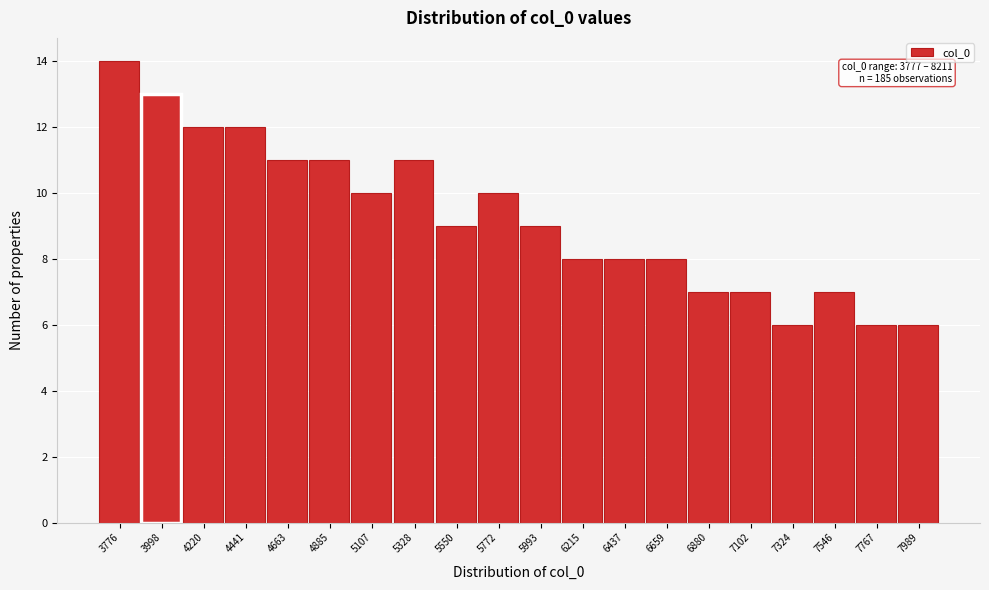

Reading right to left, what are all the values shown in this chart?

7989=6	7767=6	7546=7	7324=6	7102=7	6880=7	6659=8	6437=8	6215=8	5993=9	5772=10	5550=9	5328=11	5107=10	4885=11	4663=11	4441=12	4220=12	3998=13	3776=14